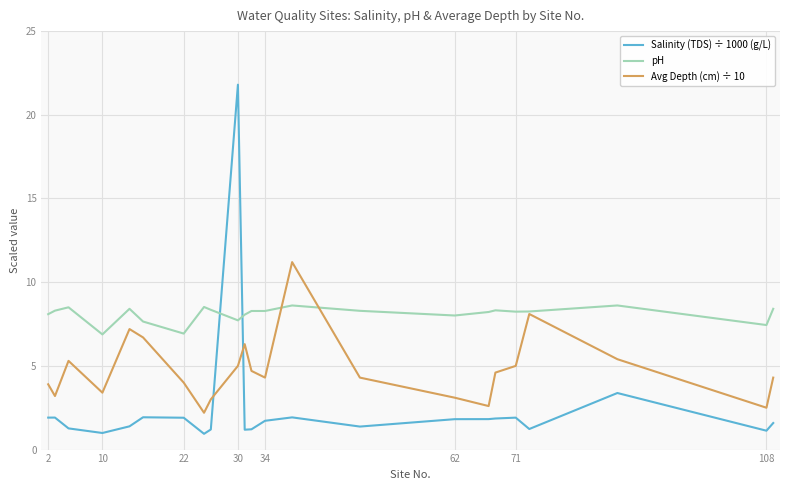

Rank the series by their average value, from lowest to highest.

Salinity (TDS) ÷ 1000 (g/L), Avg Depth (cm) ÷ 10, pH